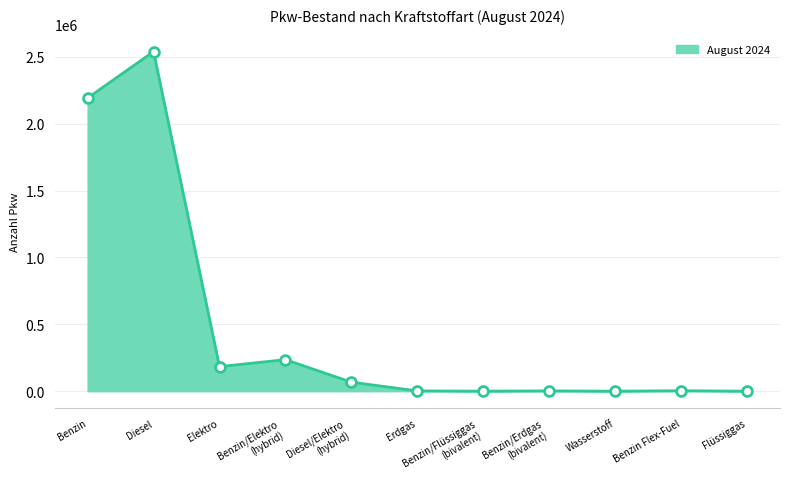

Approximately how many times larger is the value at Diesel/Elektro
(hybrid) compared to Benzin/Flüssiggas
(bivalent)?

223.6